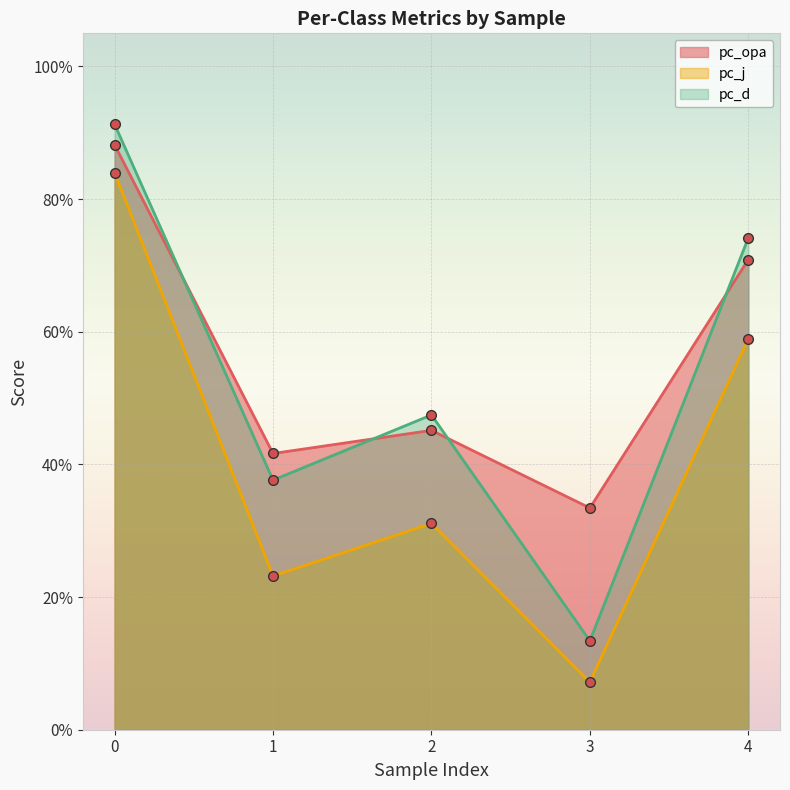

The pc_d series shows 0.7 at 4. True or false?

True